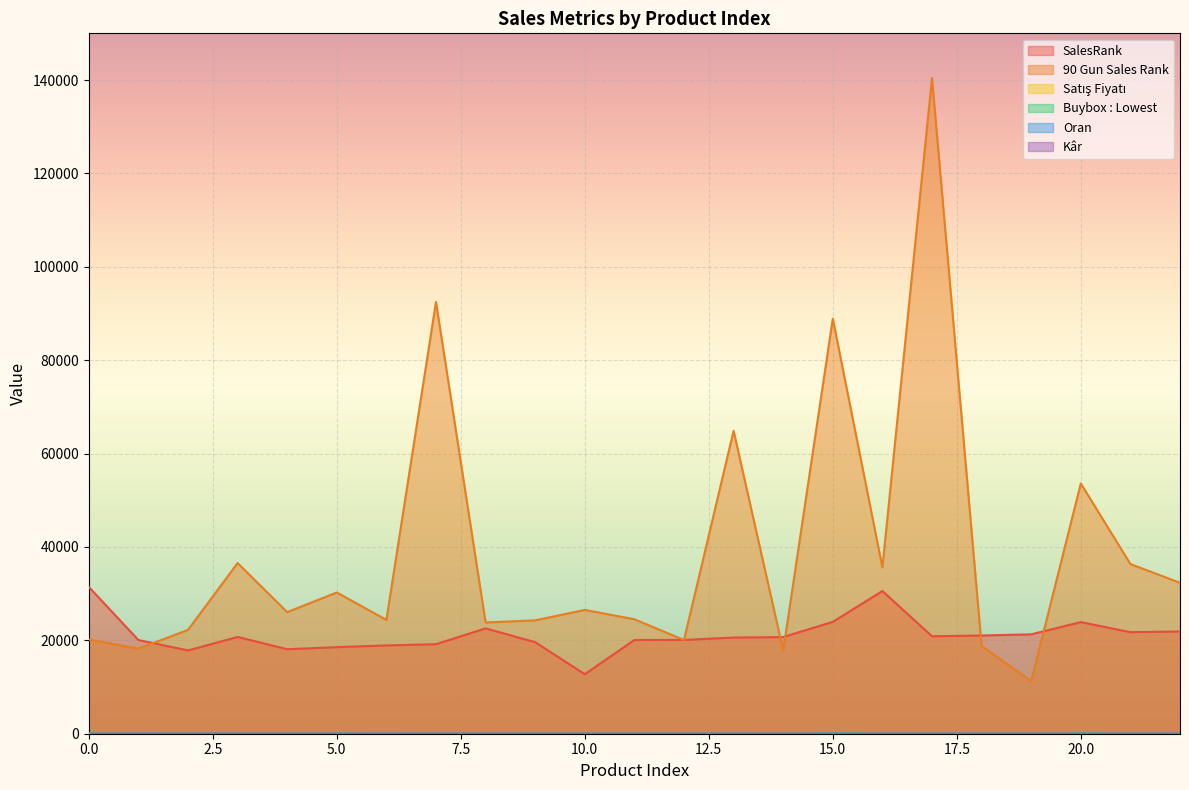

Rank the series at 1 from highest to lowest value.

SalesRank, 90 Gun Sales Rank, Satış Fiyatı, Buybox : Lowest, Kâr, Oran